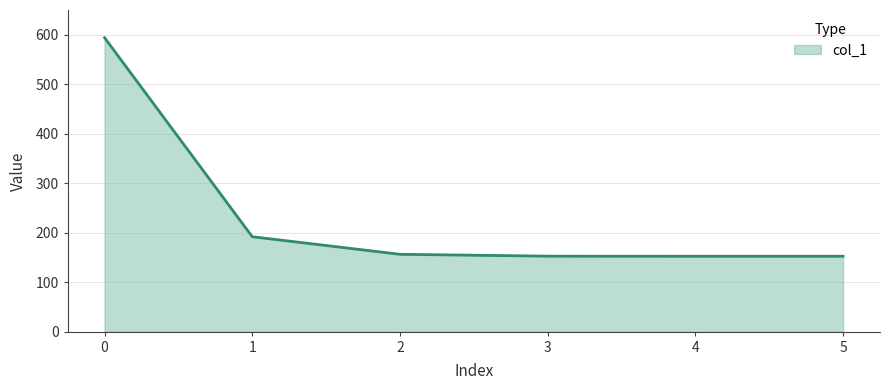

How many values are below 156?

3